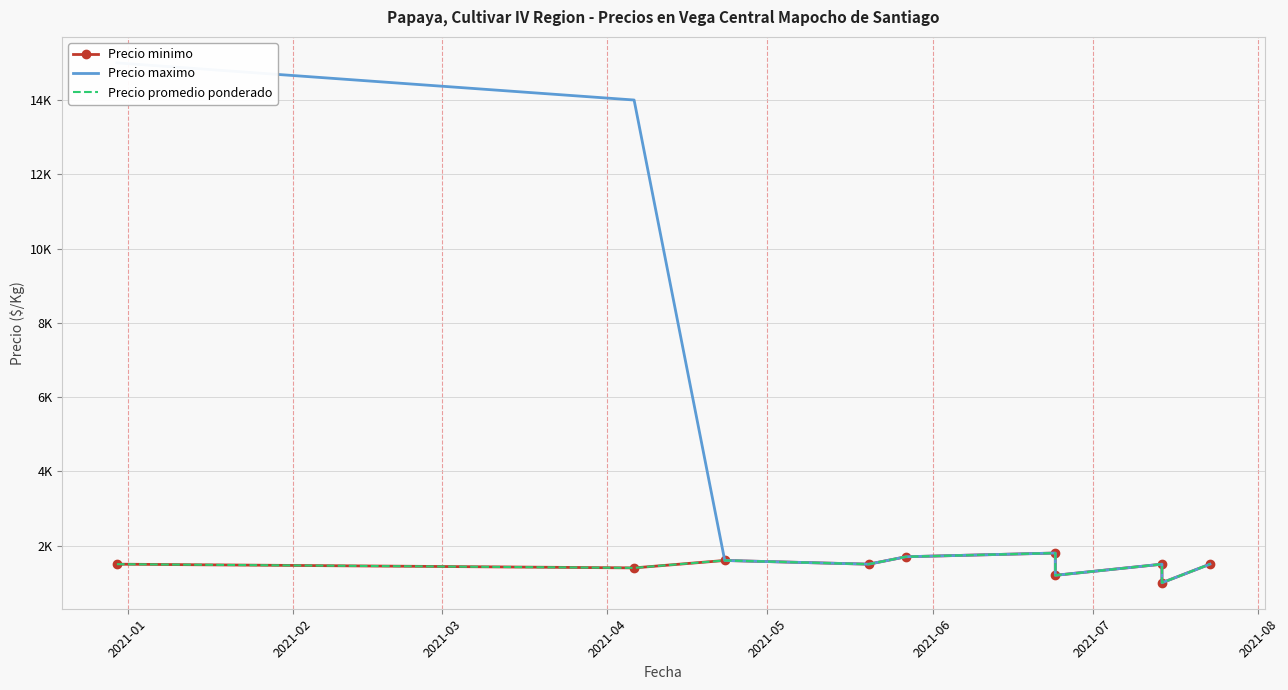

True or false: Precio promedio ponderado and Precio maximo cross at least once.

False